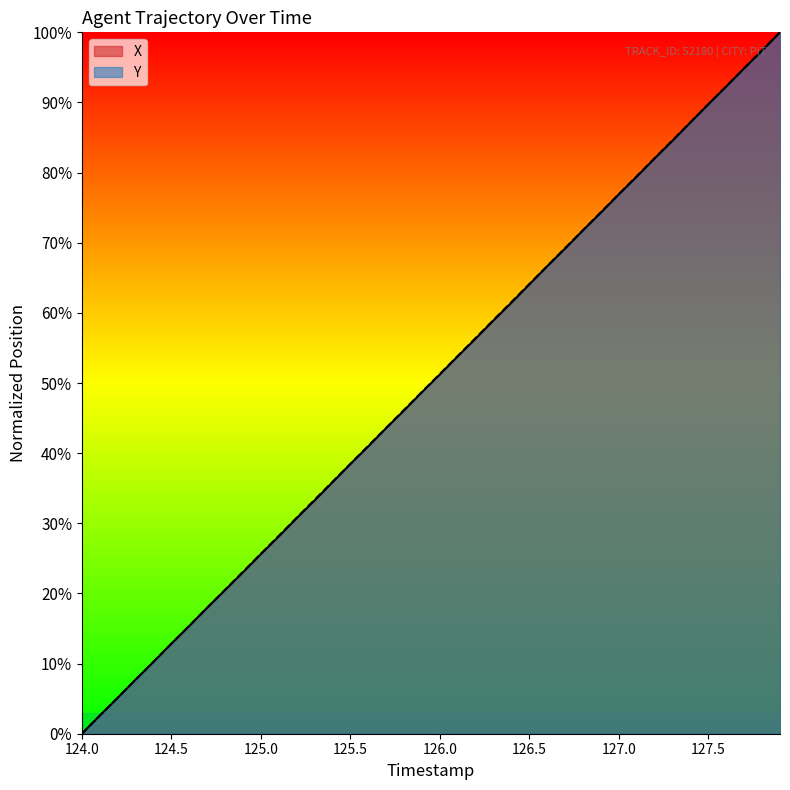

What is the sum of the X values at 124.5 and 126.5?

76.9